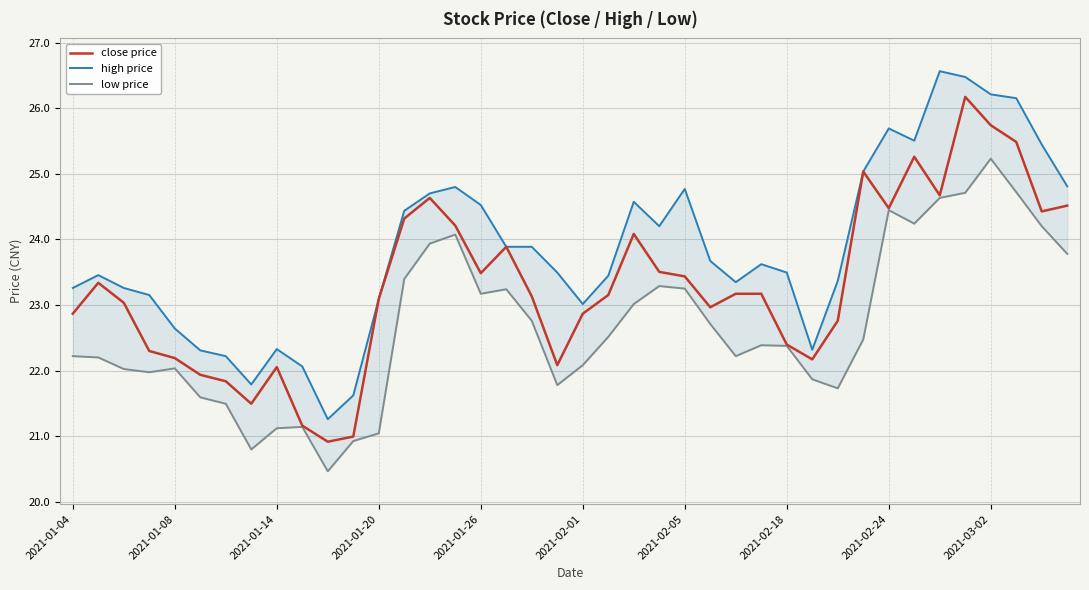

What is the greatest value displayed?

26.6